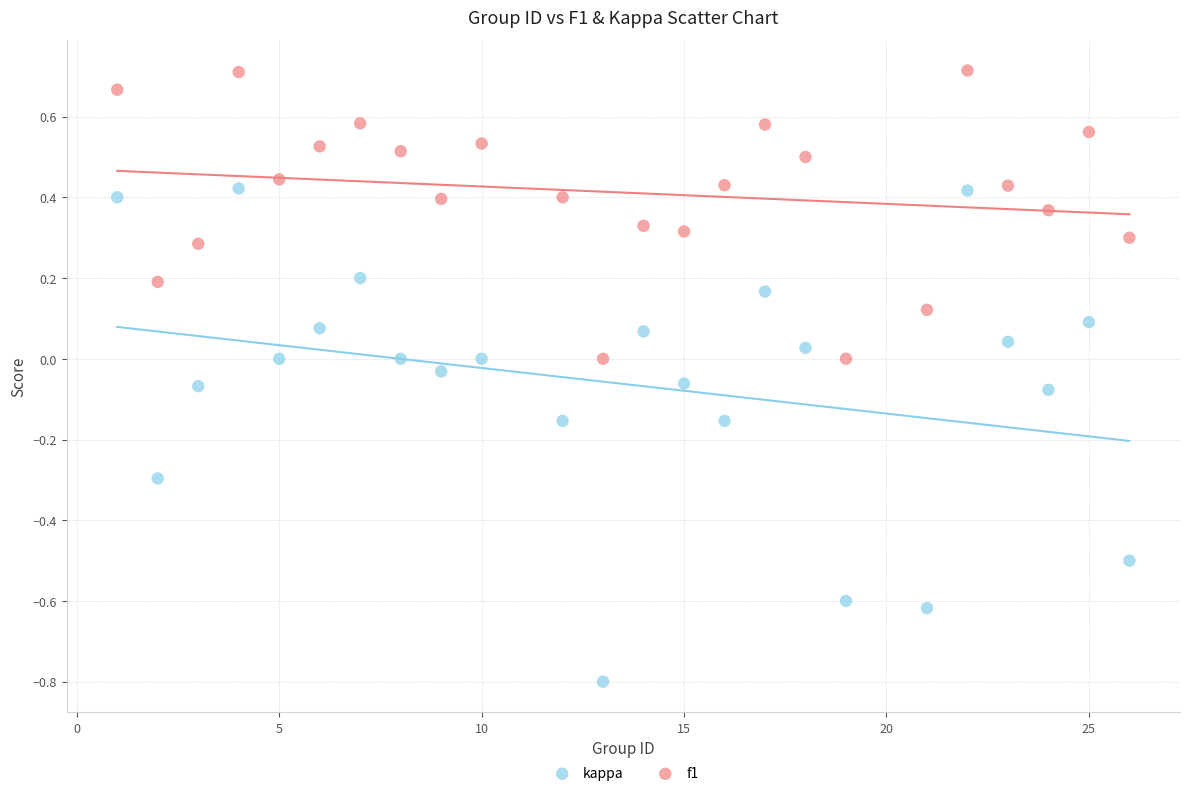

Which series reaches the maximum Y coordinate?

f1